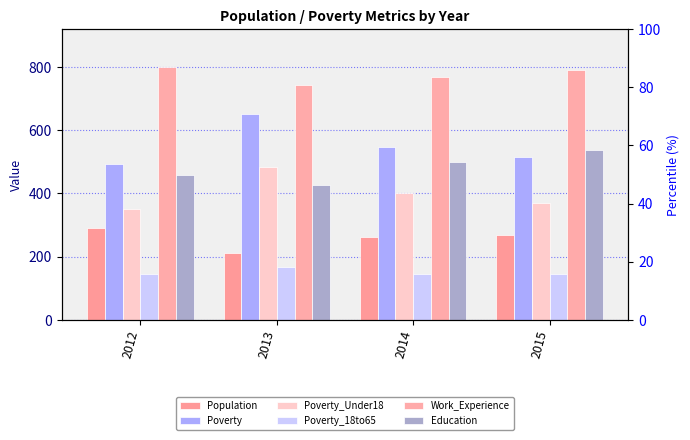

How many groups of bars are there?

4